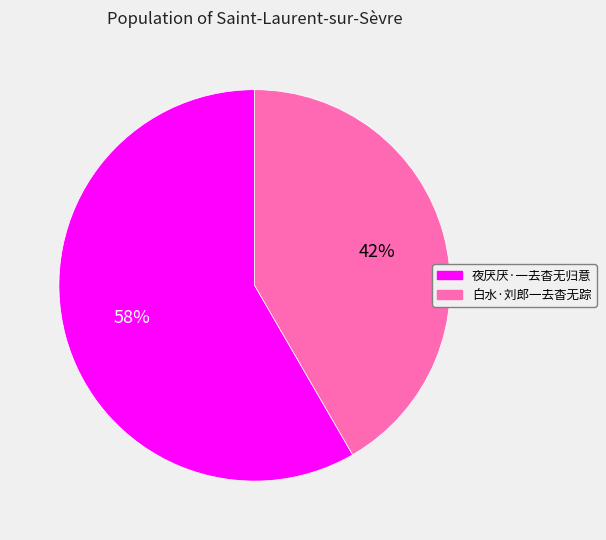

To the nearest percent, what percentage of the pie is 夜厌厌·一去杳无归意?

58%